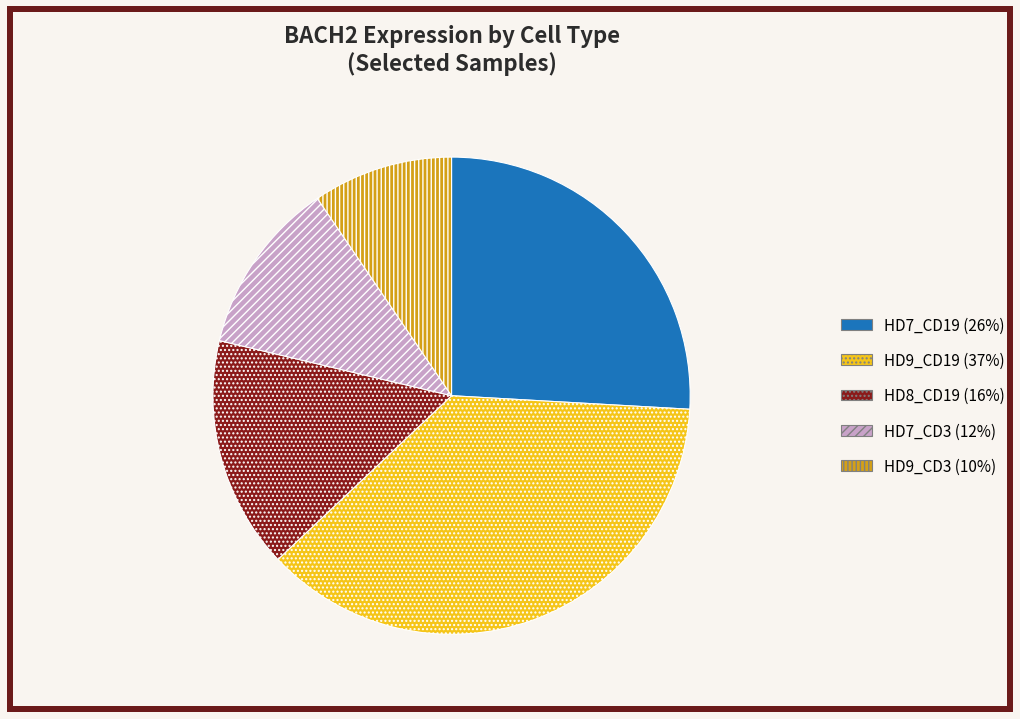

Combined, do HD8_CD19 and HD7_CD3 account for over 50%?

No